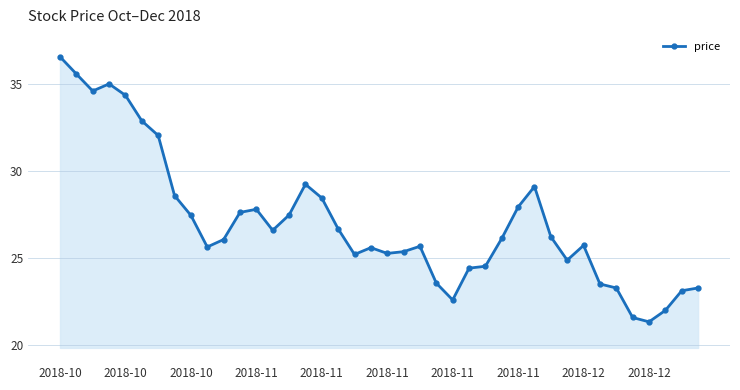

Does the chart display data point markers on the line(s)?

Yes